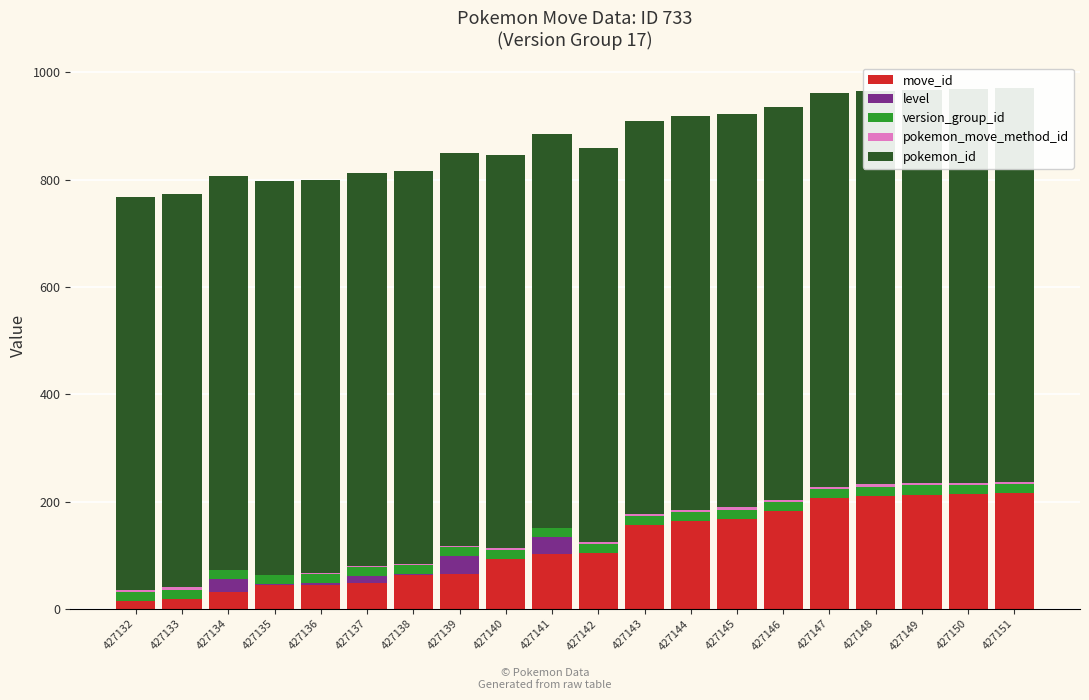

Is it true that move_id equals 31 at 427134?

True